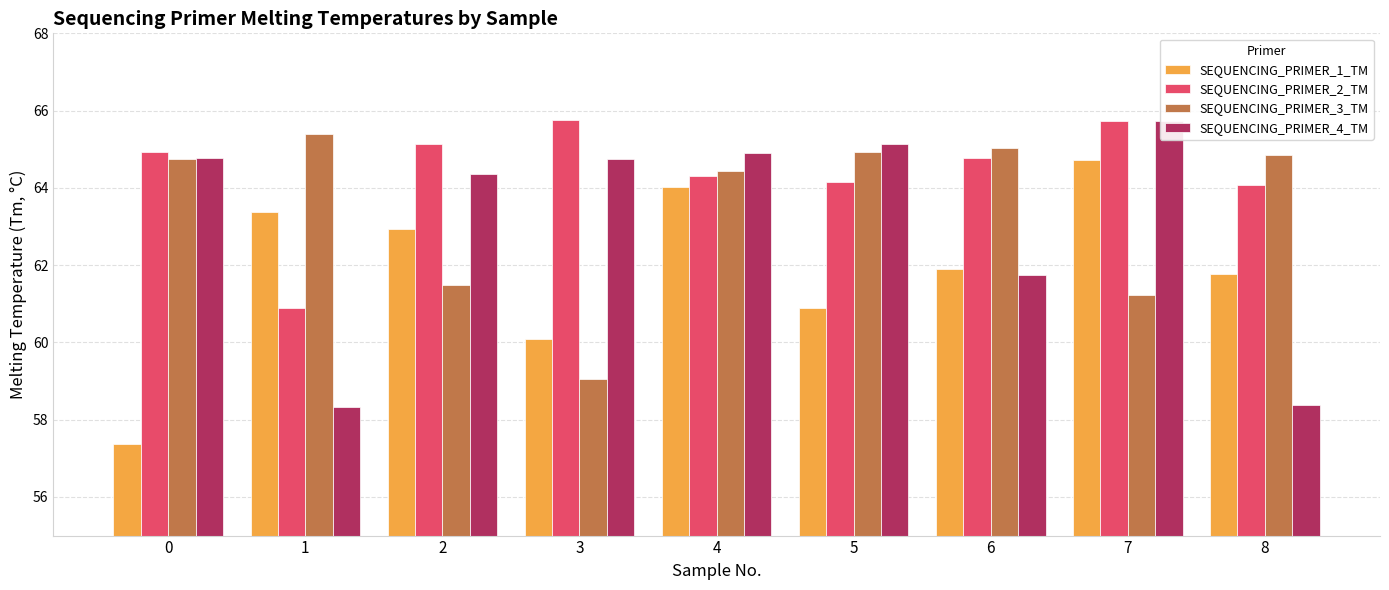

What is the value of the SEQUENCING_PRIMER_2_TM bar at the 1st from the left?

64.9